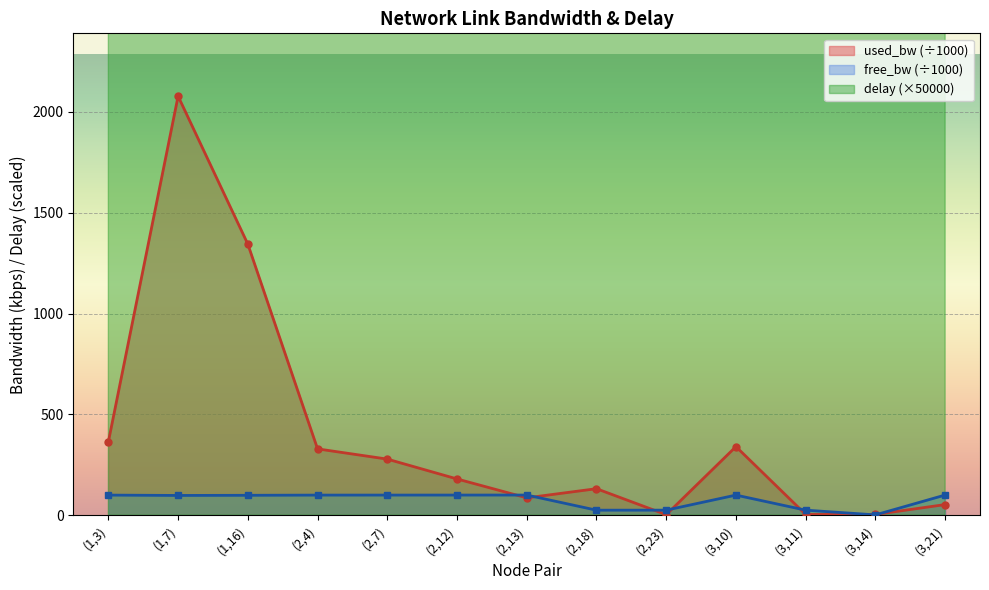

What is the label of the 12th point from the right?

(1,7)